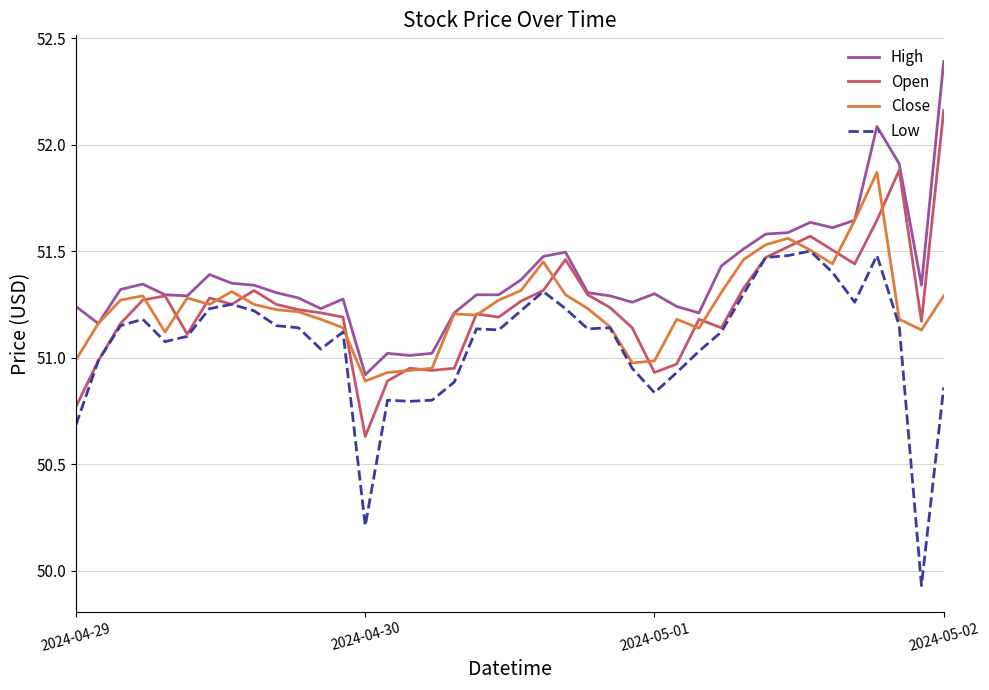

Which series has the largest total across all categories?

High